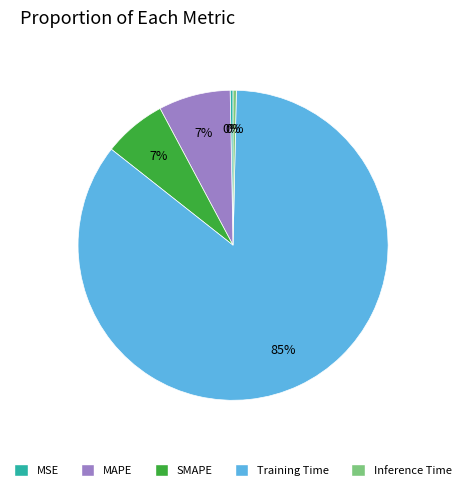

Which has a higher value, MAPE or MSE?

MAPE